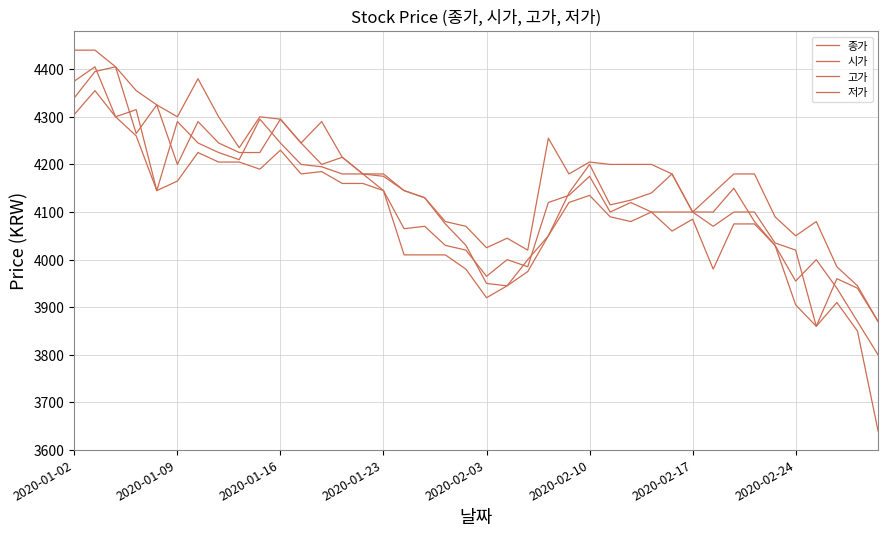

What is the maximum value shown in the chart?

4440